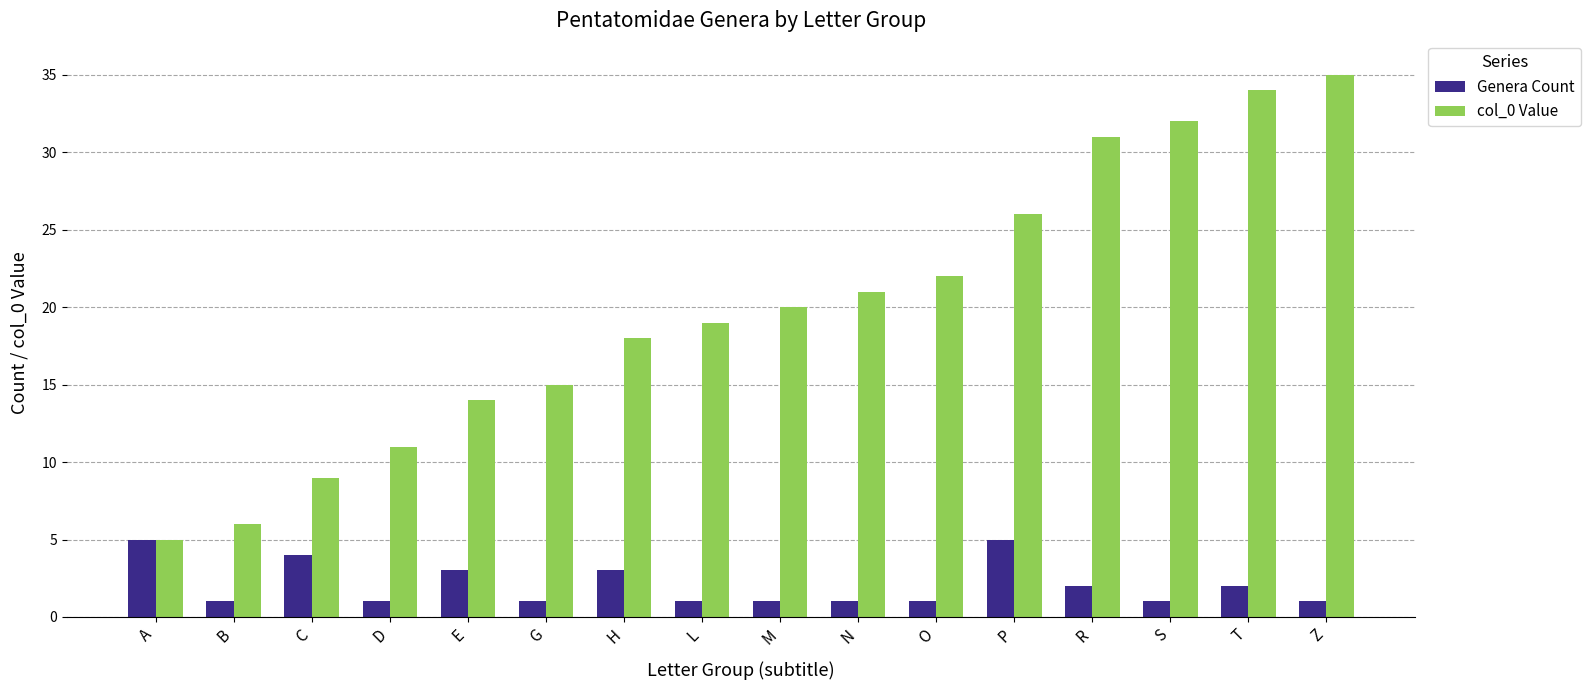

What position from the left is O?

11